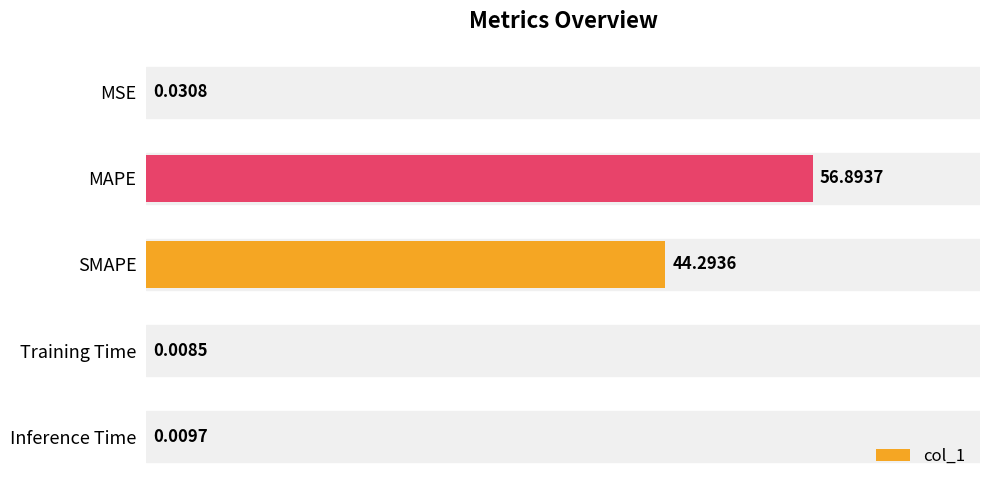

At which label is the value closest to 28?

SMAPE